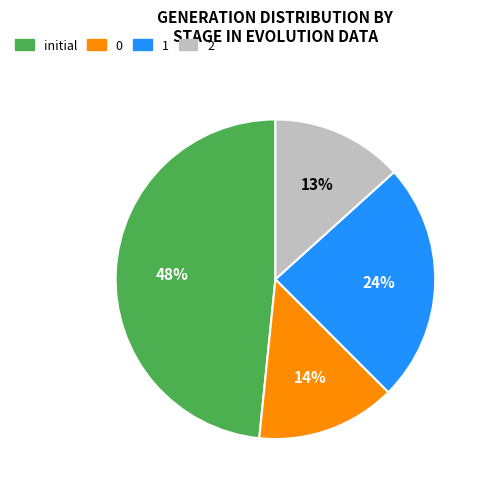

How many slices are in this pie chart?

4